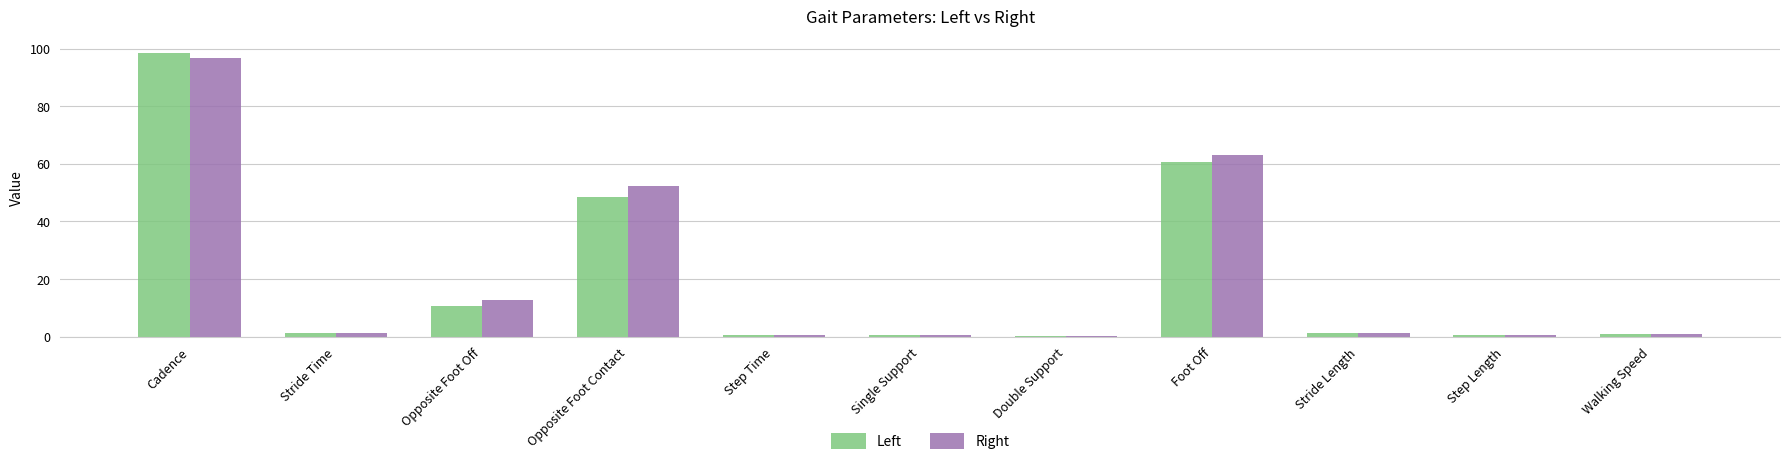

How many distinct data groups are displayed?

2